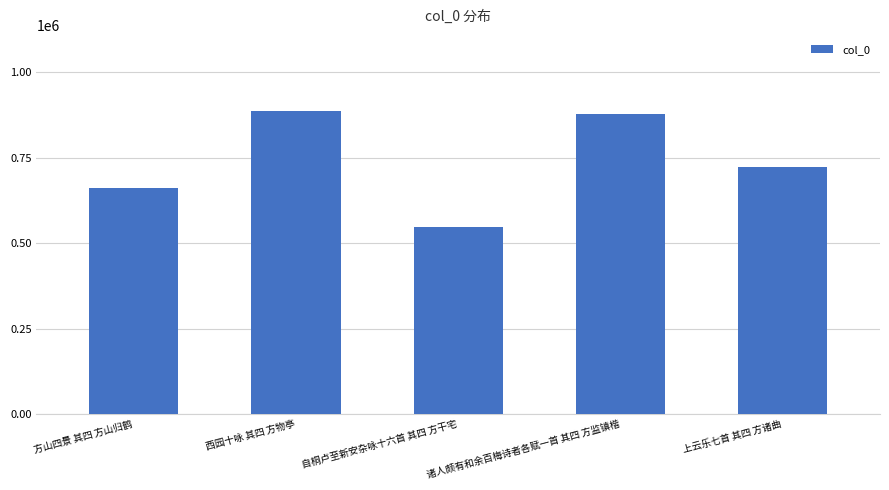

What is the sum of the values at 上云乐七首 其四 方诸曲 and 方山四景 其四 方山归鹤?

1384589